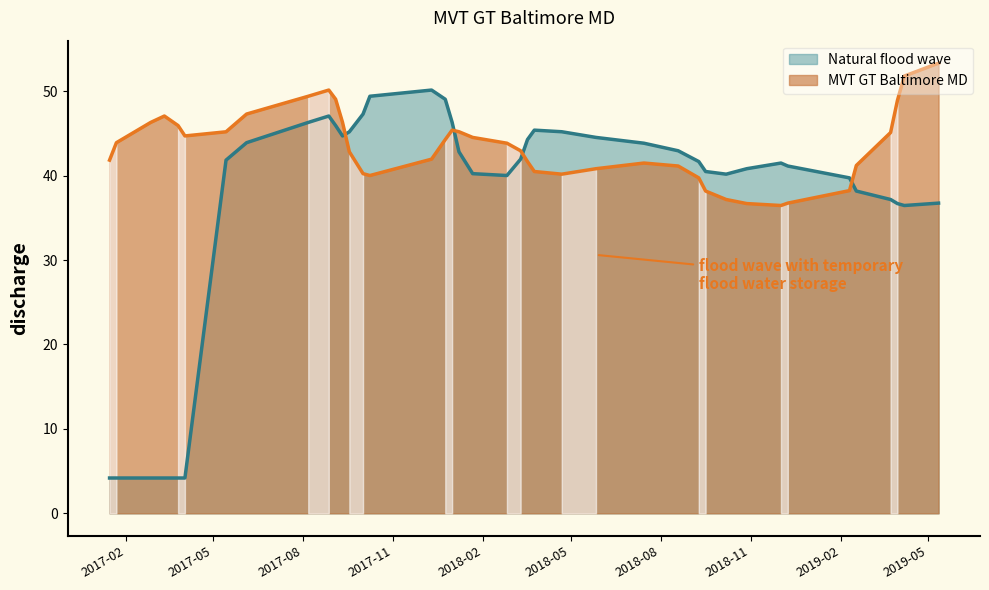

True or false: MVT GT Baltimore MD and Natural flood wave cross at least once.

True